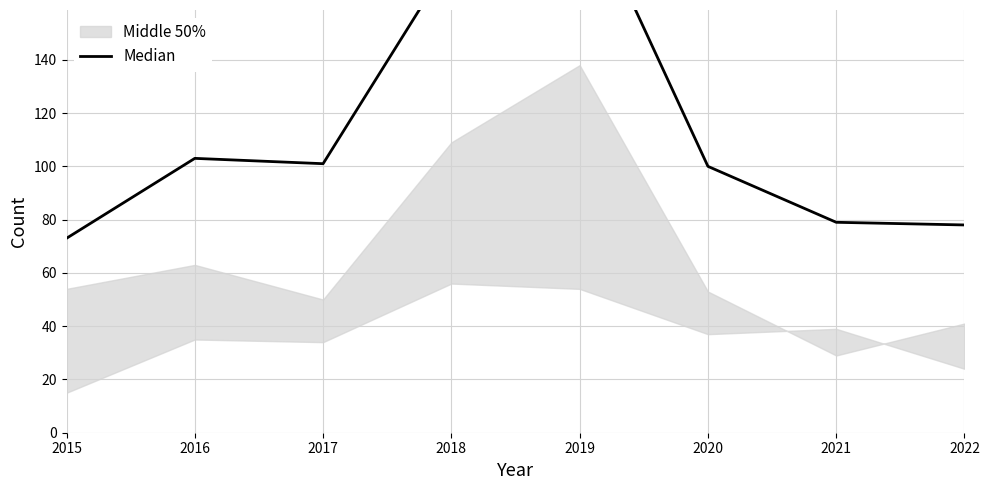

Where is the data nearest to the value 138?

2016